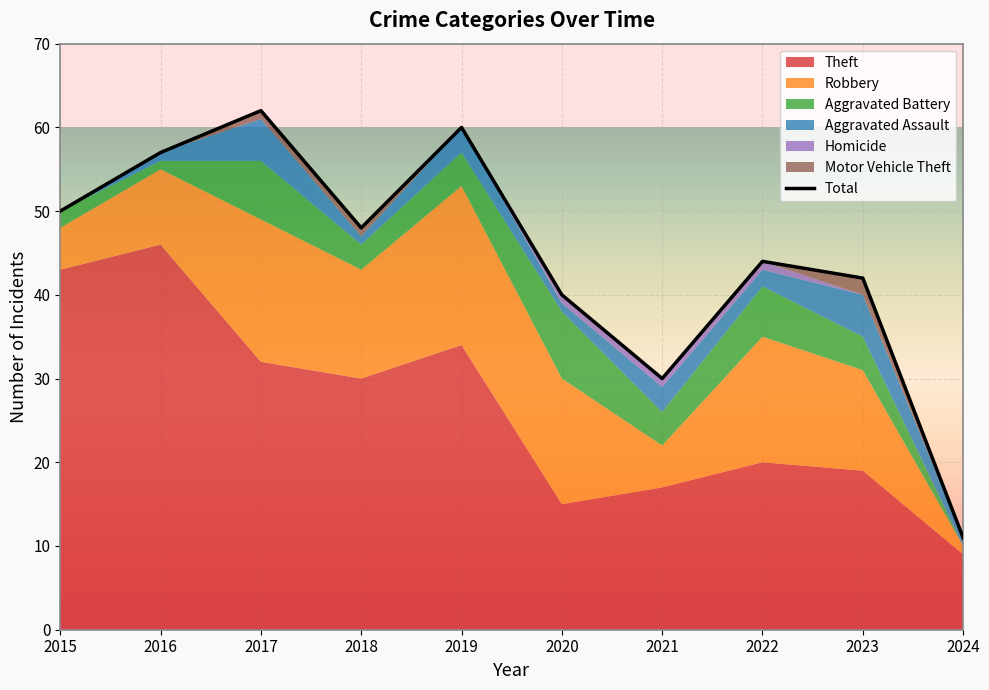

What is the difference between the maximum and minimum values in the Homicide series?

1